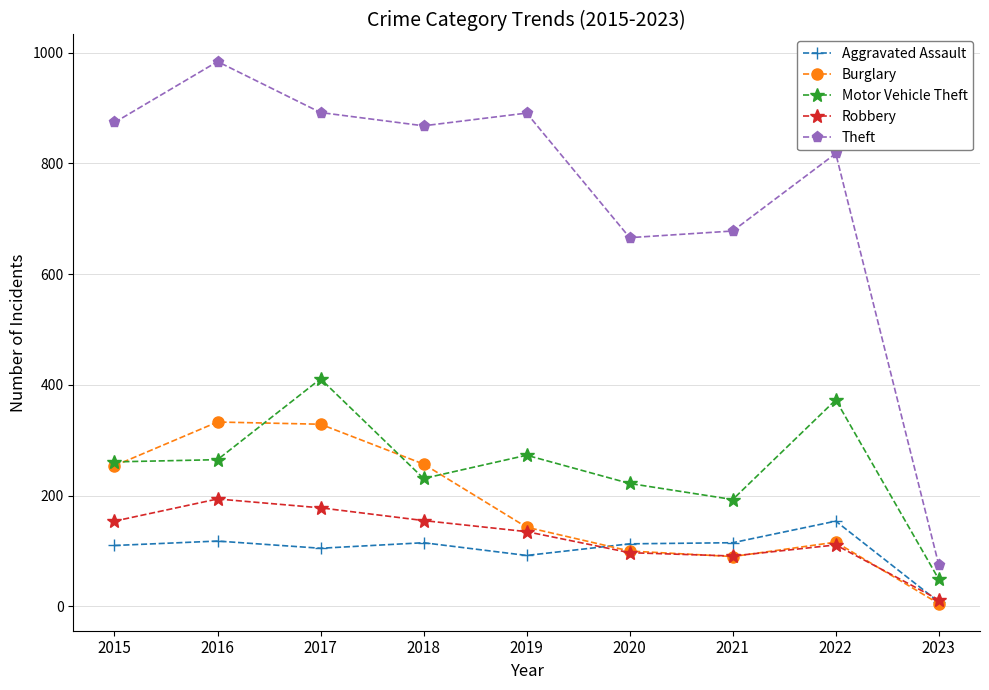

What is the value of the Aggravated Assault point at the 2nd from the left?

118